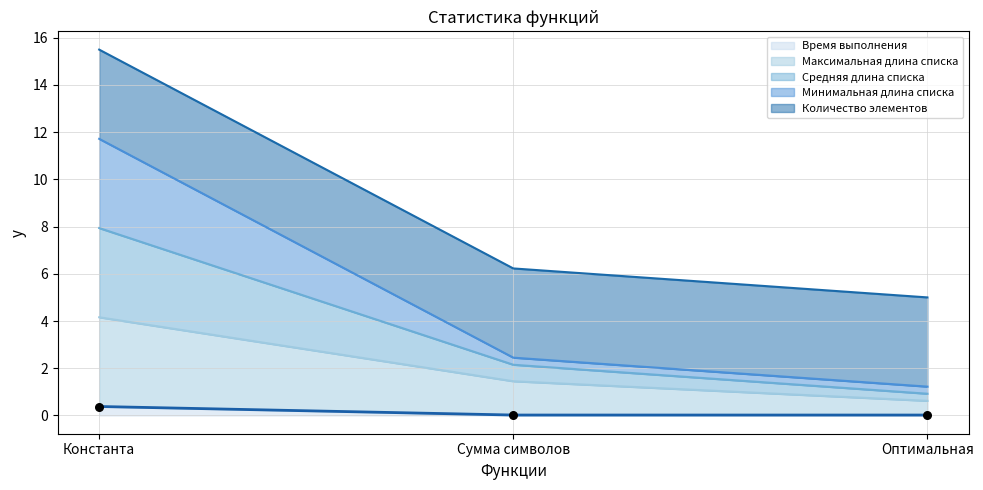

At which category is the sum across all series the highest?

Константа